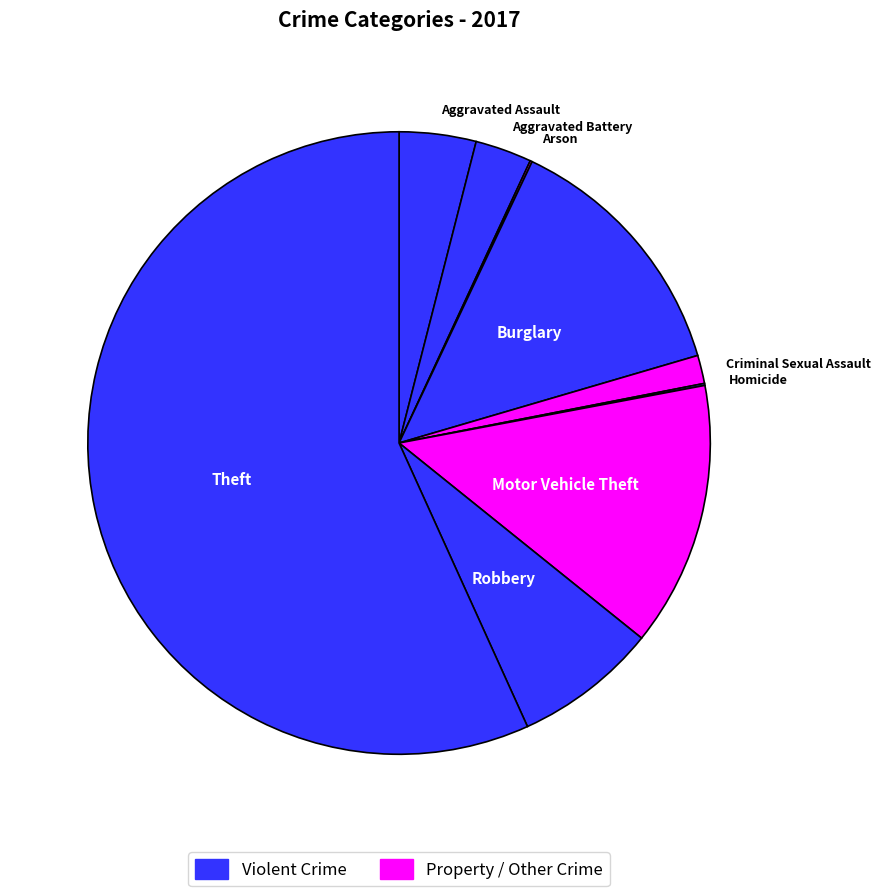

Is the sum of Criminal Sexual Assault and Motor Vehicle Theft greater than half?

No